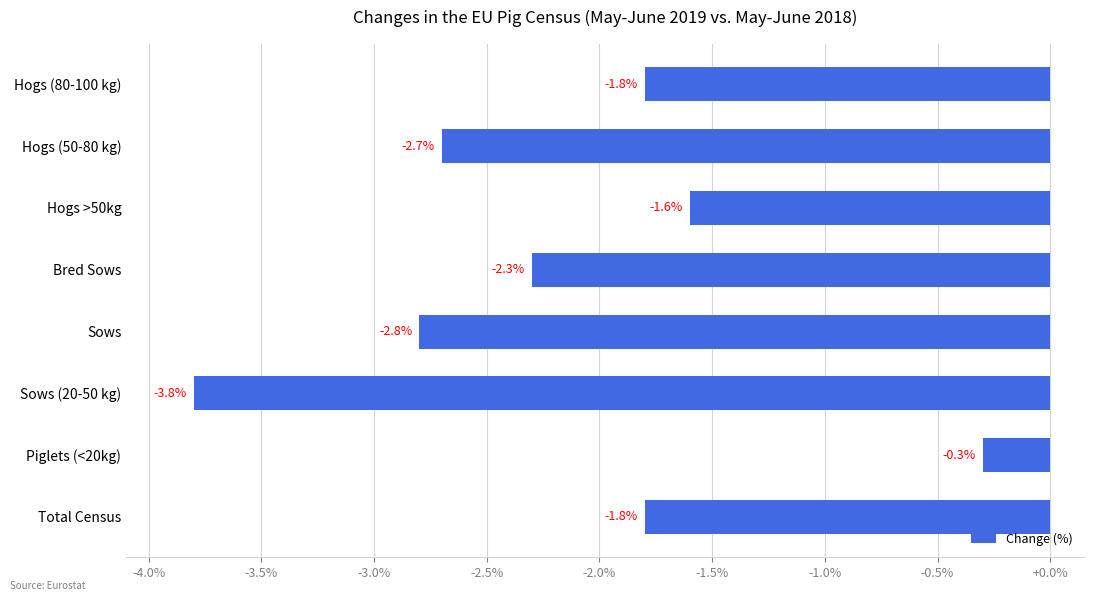

What position from the top is Total Census?

8